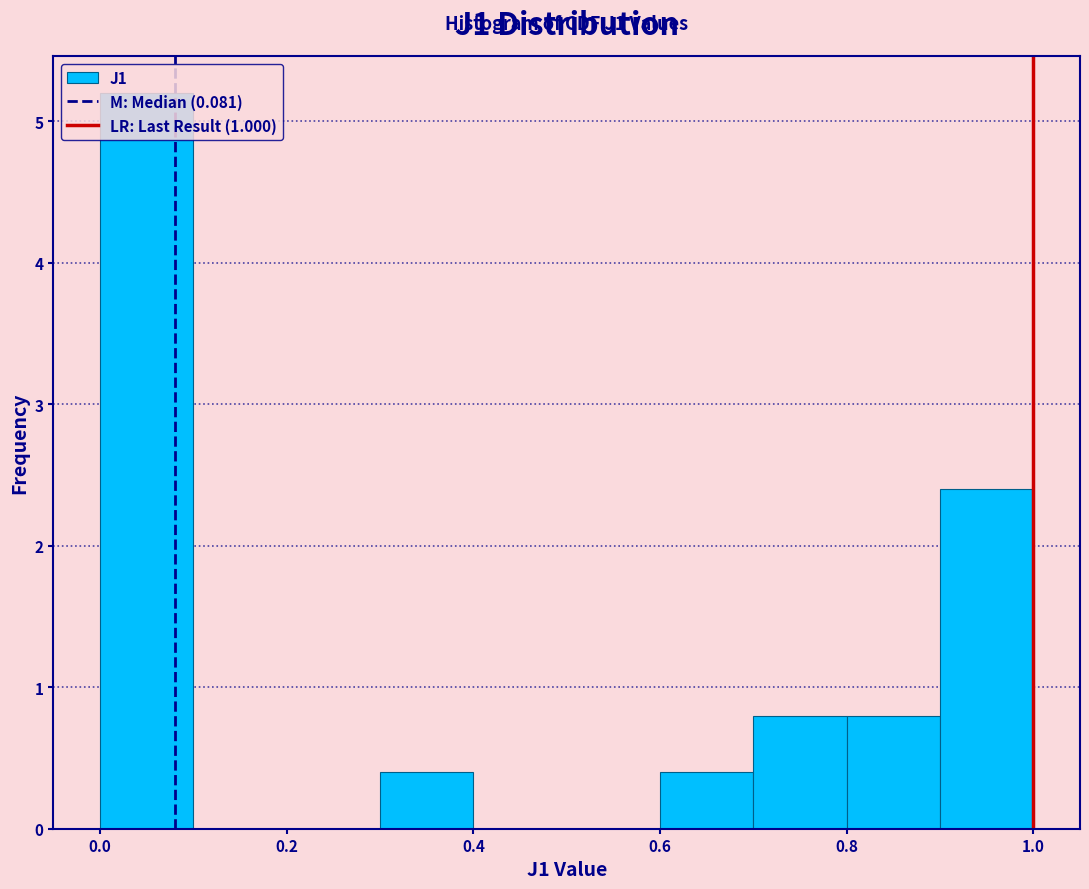

Which range on the x-axis has the tallest bar?

0.0 to 0.1